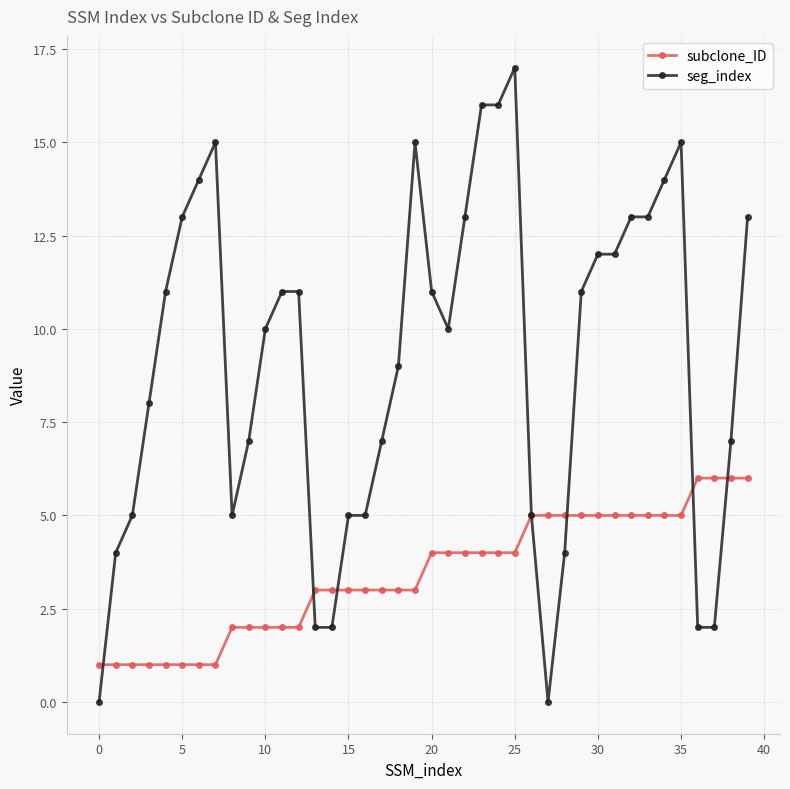

Which series has the largest range (max minus min)?

seg_index